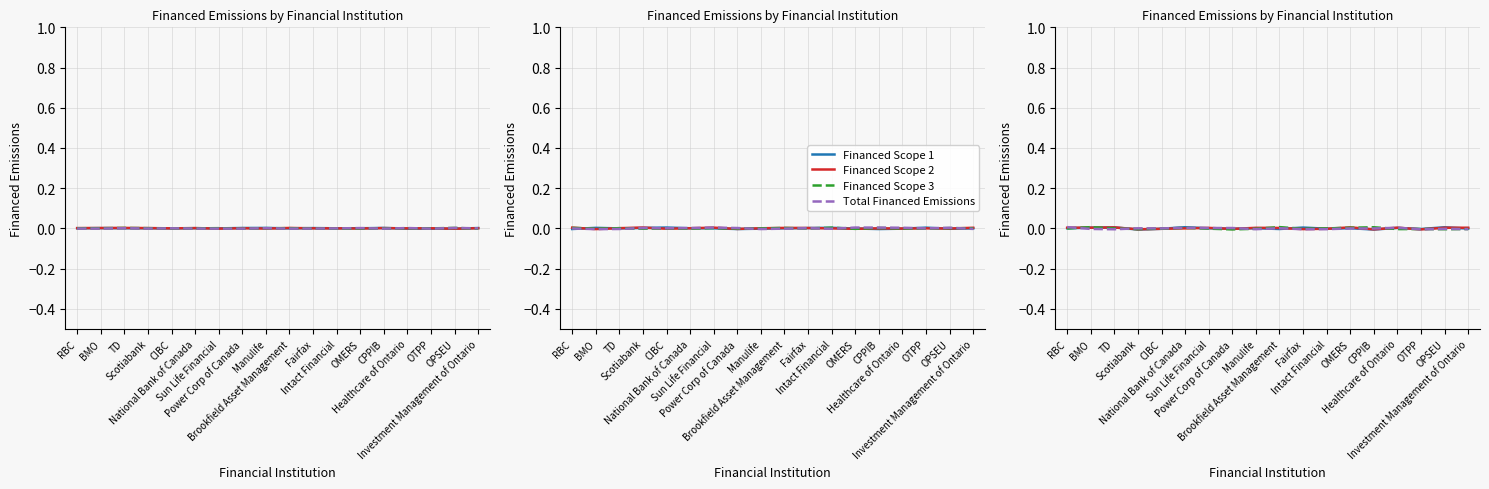

The Financed Scope 2 series shows -0.0 at Fairfax. True or false?

True